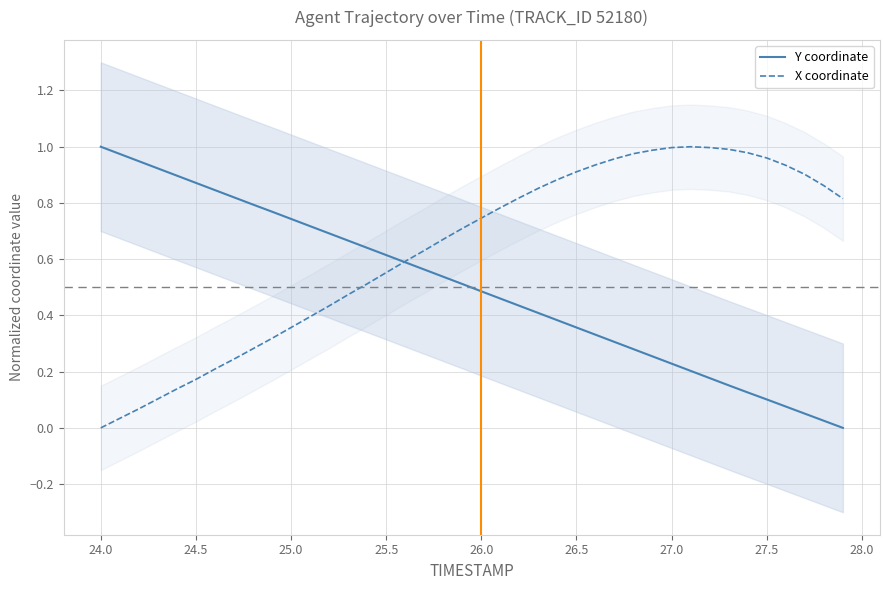

How many interior local peaks does the X coordinate series have?

1